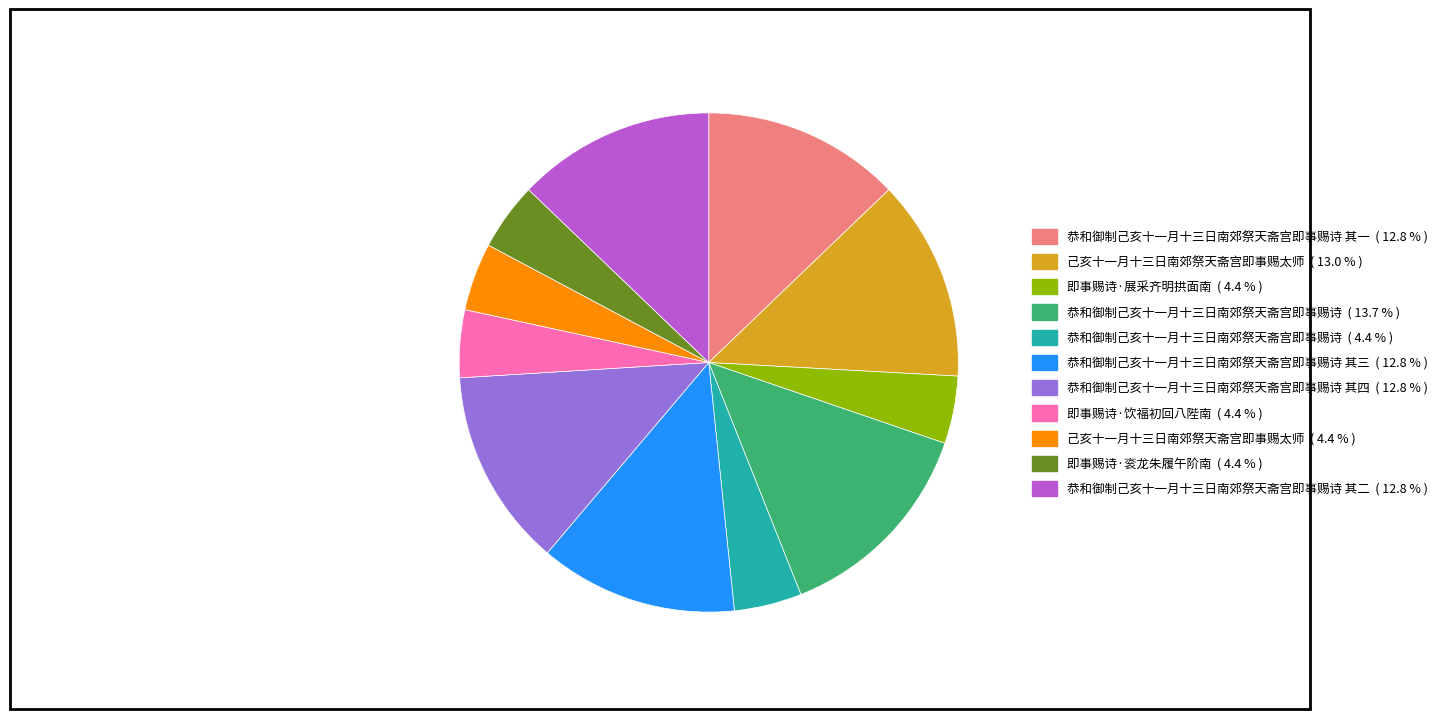

Does any single category account for the majority?

No